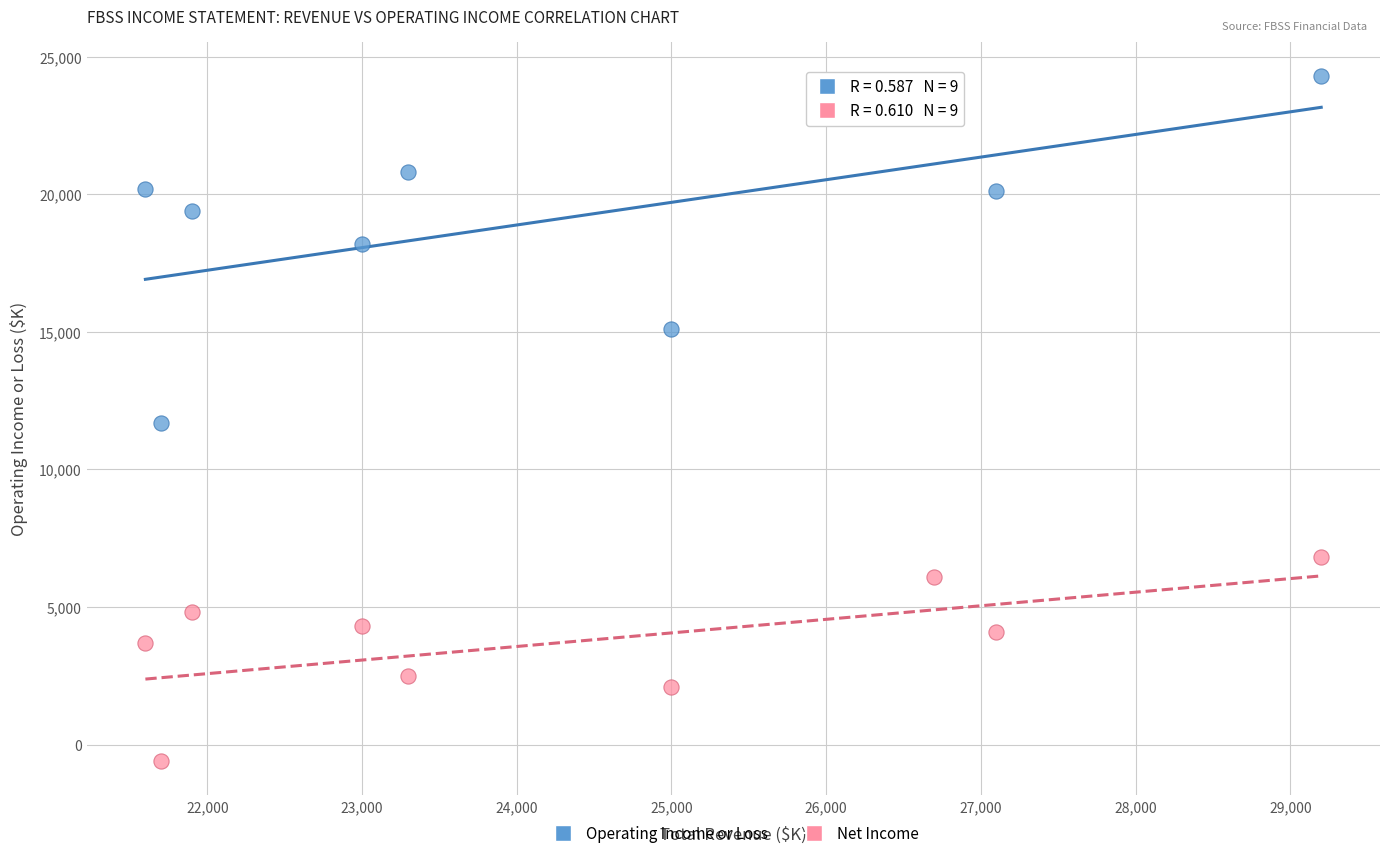

Which series contains the lowest Y value?

Net Income